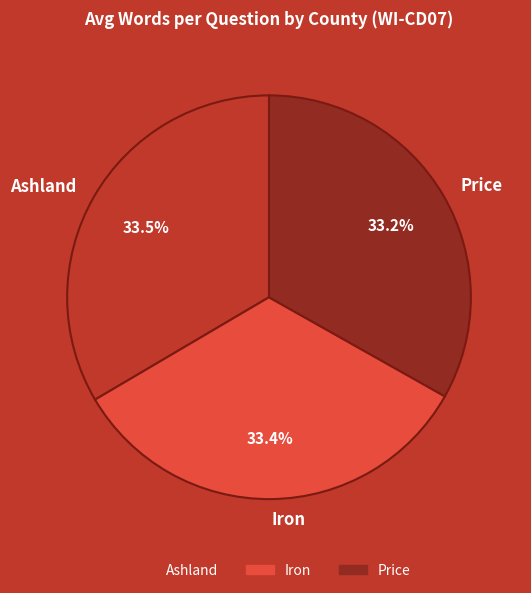

To the nearest percent, what portion does Iron represent?

33%